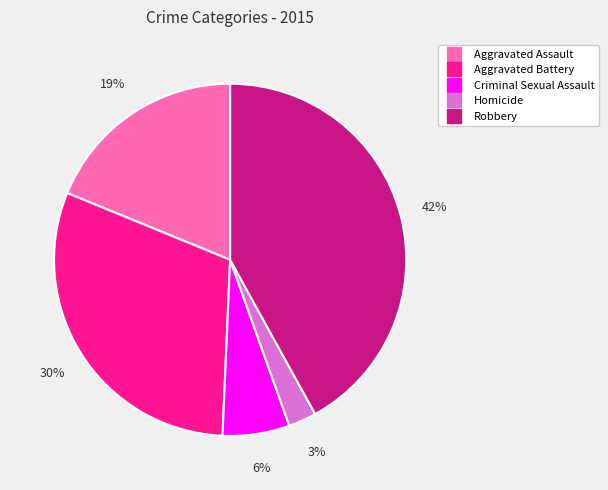

Between Aggravated Assault and Aggravated Battery, which is larger?

Aggravated Battery